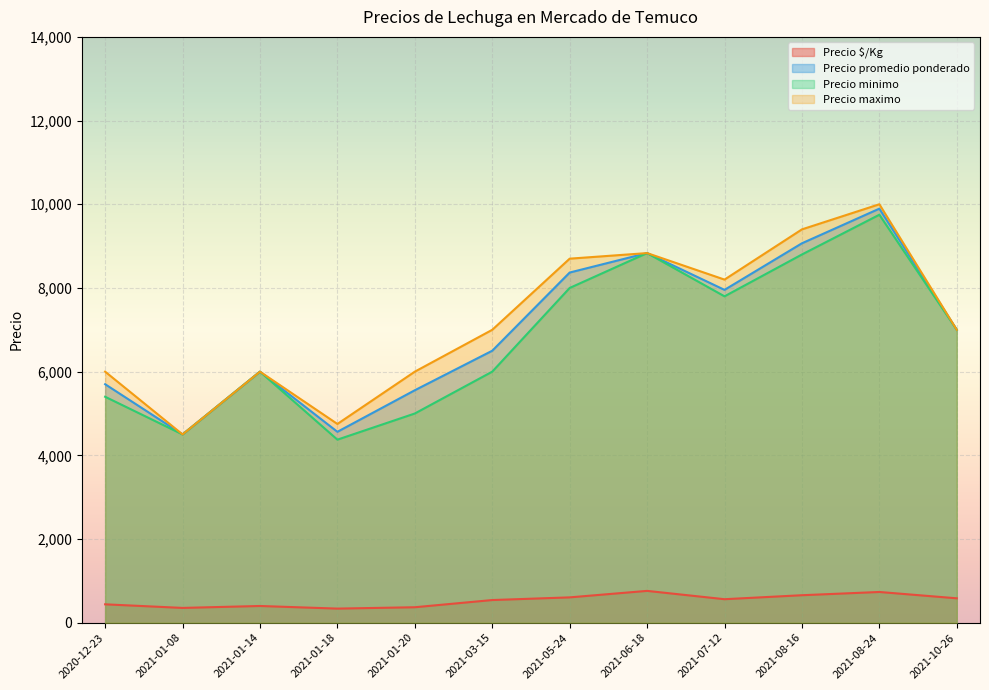

List the series in order of their peak value, highest first.

Precio maximo, Precio promedio ponderado, Precio minimo, Precio $/Kg